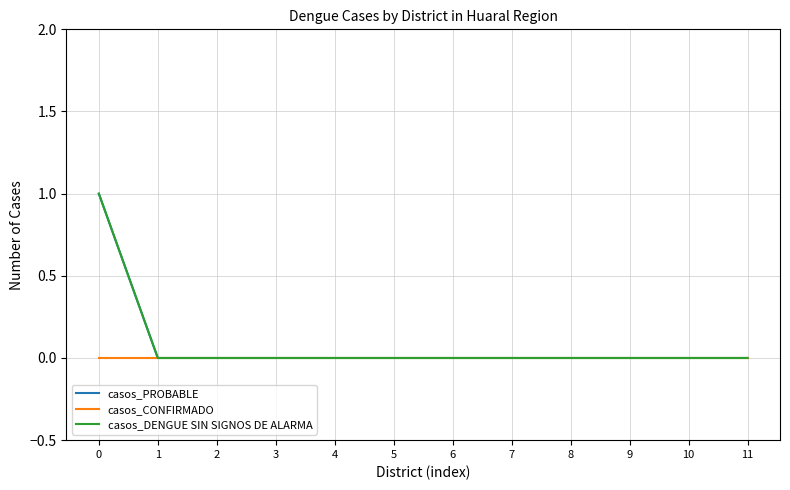

Reading left to right, transcribe all the data shown in this chart.

casos_PROBABLE: 1	0	0	0	0	0	0	0	0	0	0	0
casos_CONFIRMADO: 0	0	0	0	0	0	0	0	0	0	0	0
casos_DENGUE SIN SIGNOS DE ALARMA: 1	0	0	0	0	0	0	0	0	0	0	0